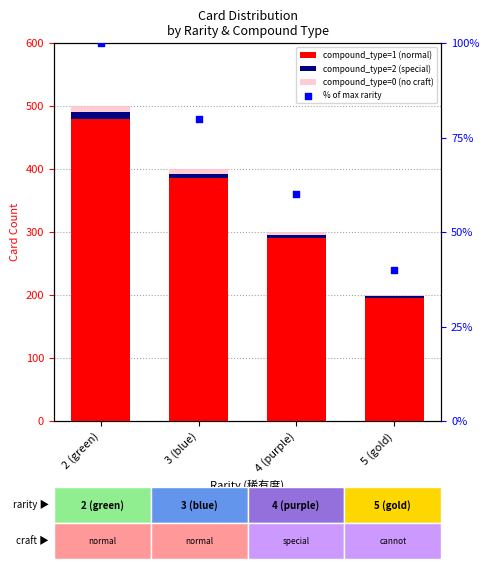

At which category is the sum across all series the highest?

2 (green)